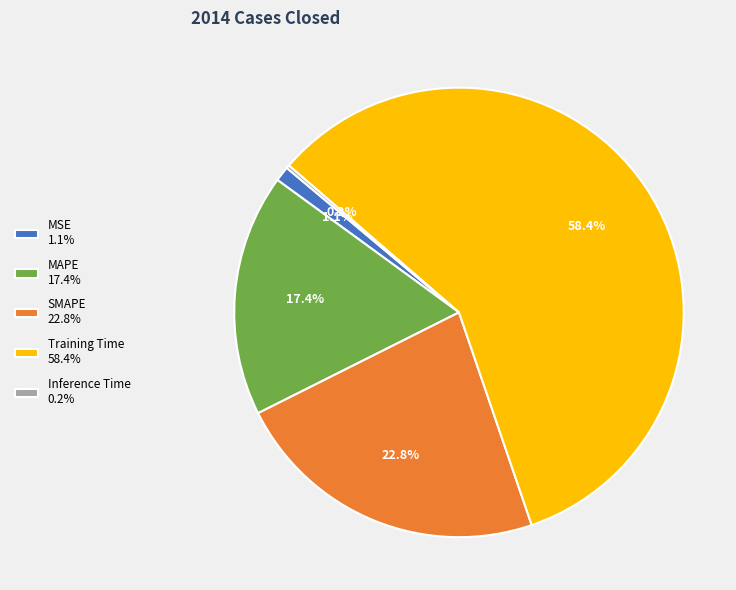

Which has a higher value, SMAPE 22.8% or MSE 1.1%?

SMAPE 22.8%